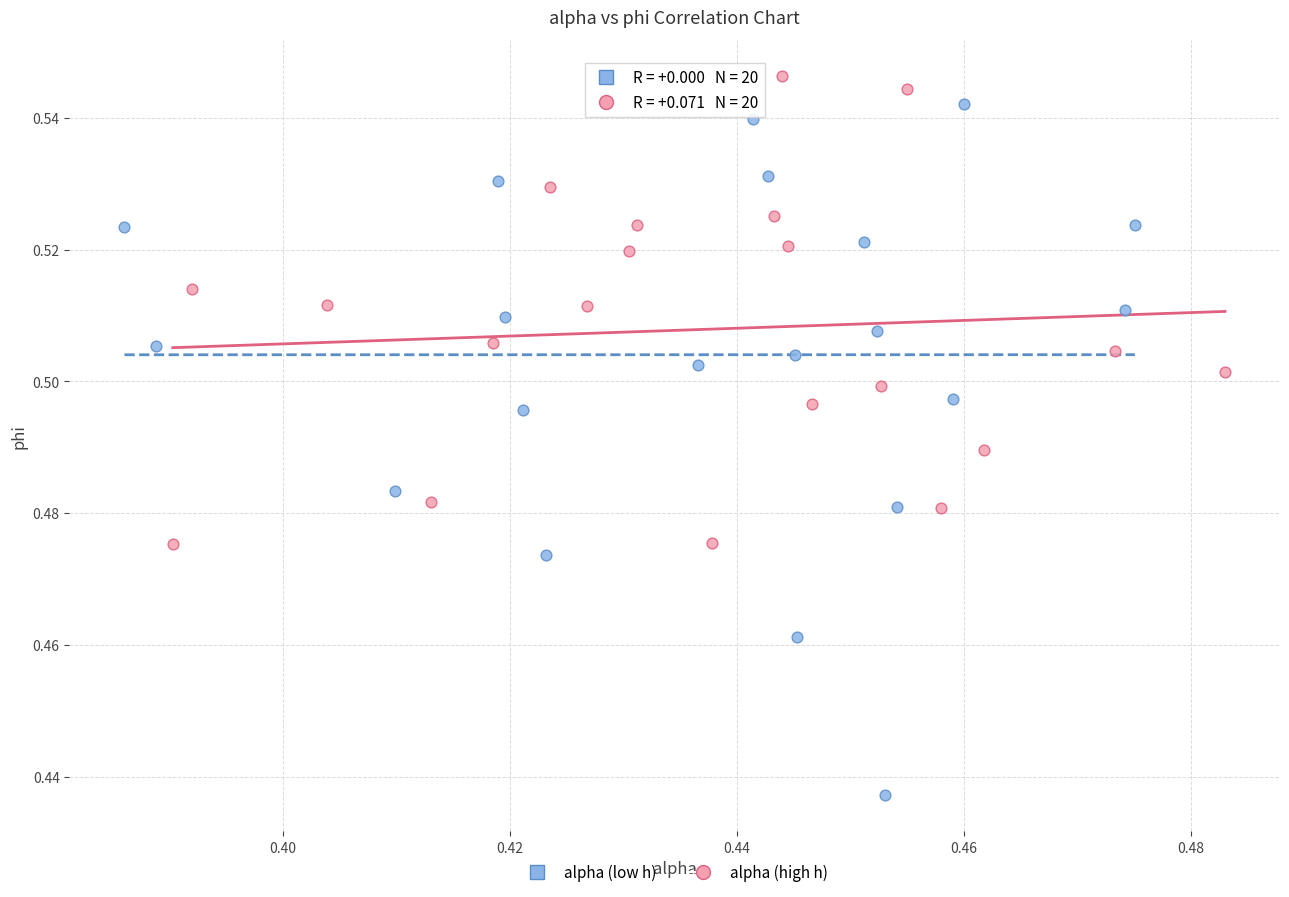

Which series has the largest Y range (max minus min)?

alpha (low h)